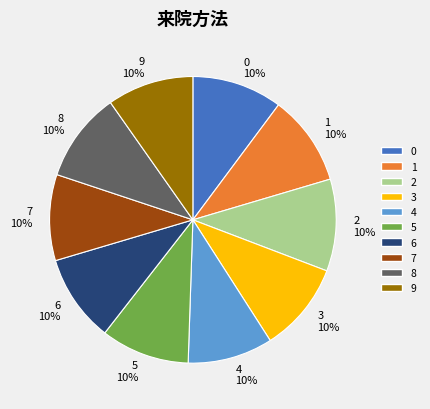

Does 0 account for over 50% of the chart?

No